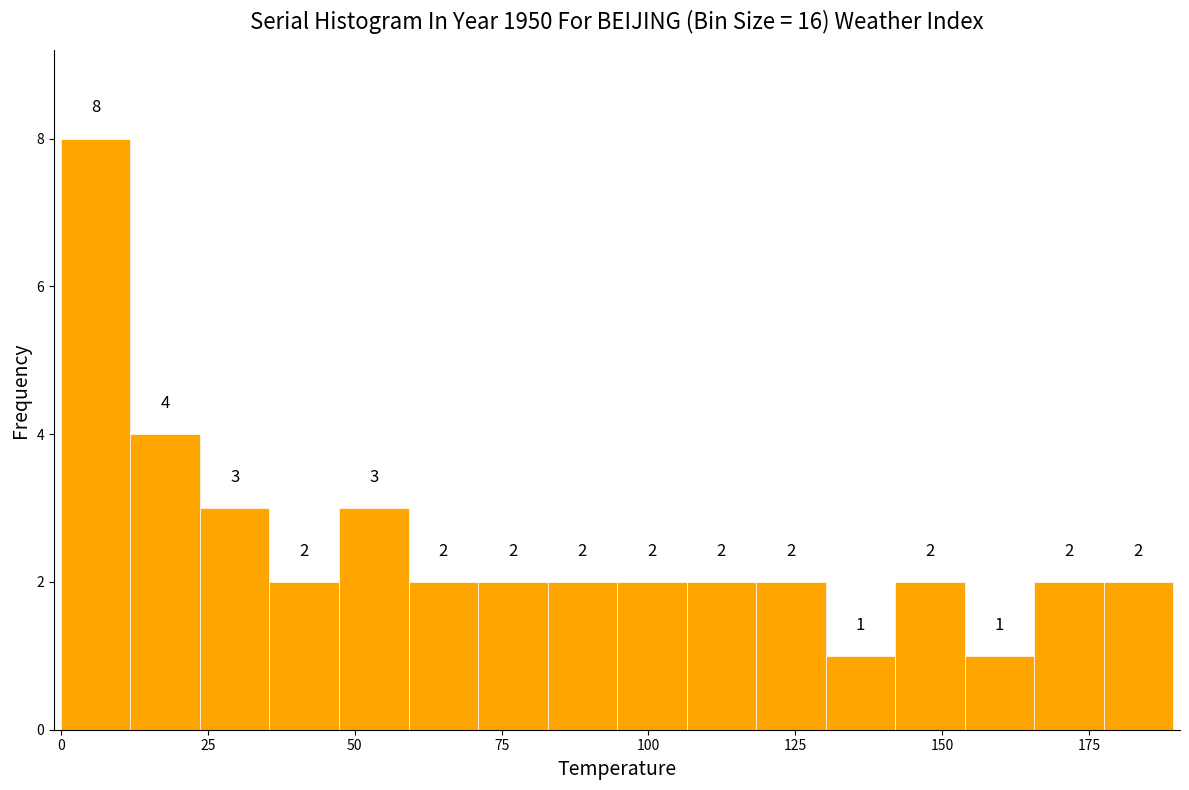

Around what value on the x-axis is the tallest bar? Give the approximate position of its centre, as read against the axis.

5